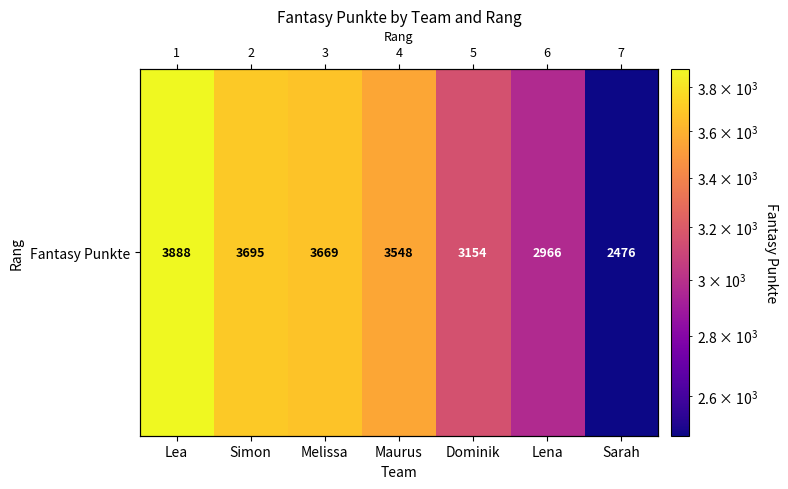

Which has a higher value, Lea or Dominik?

Lea